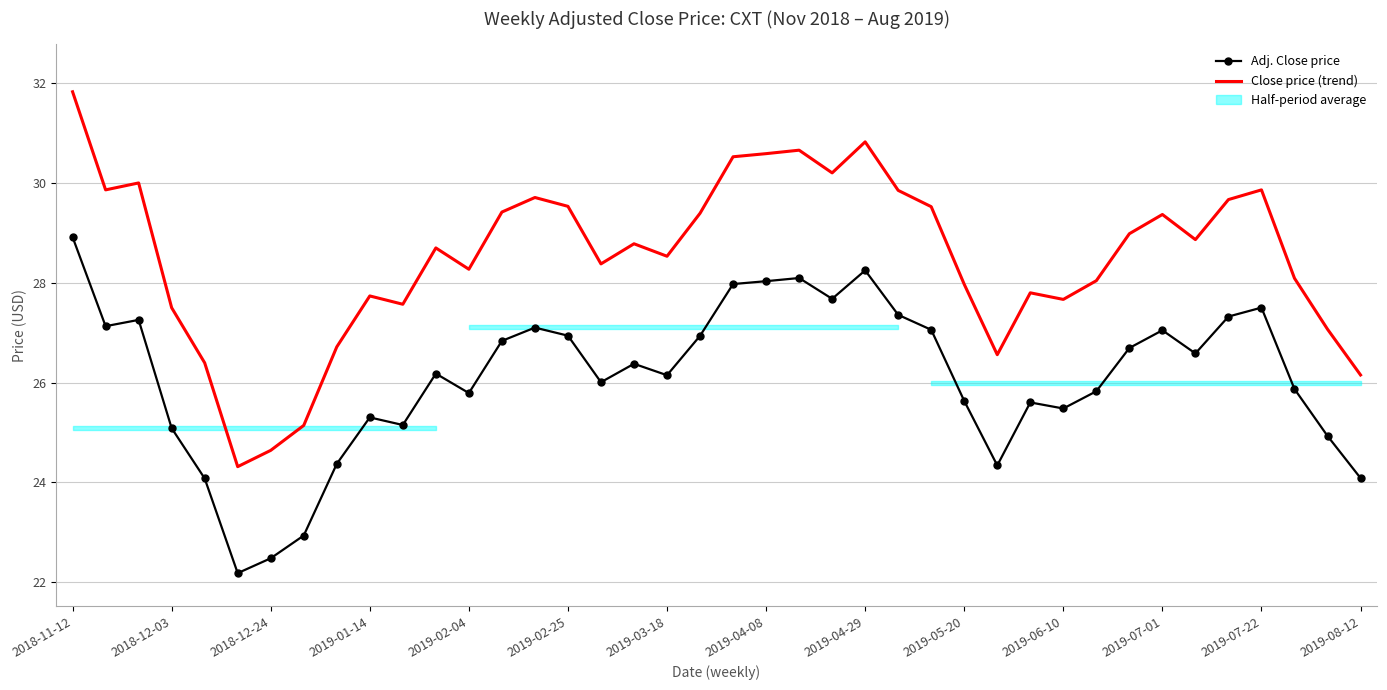

What is the sum of the Adj. Close price values at 2019-03-18 and 2019-08-12?

50.2